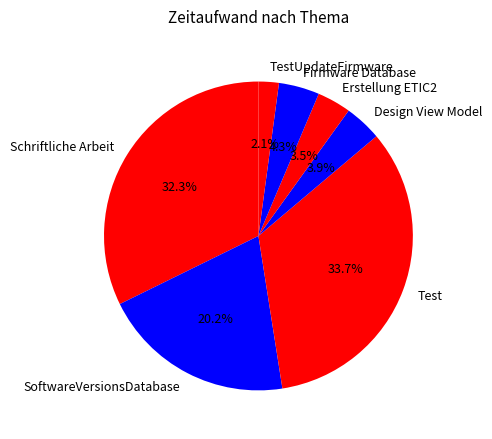

Approximately how many times larger is the value at Schriftliche Arbeit compared to Test?

1.0